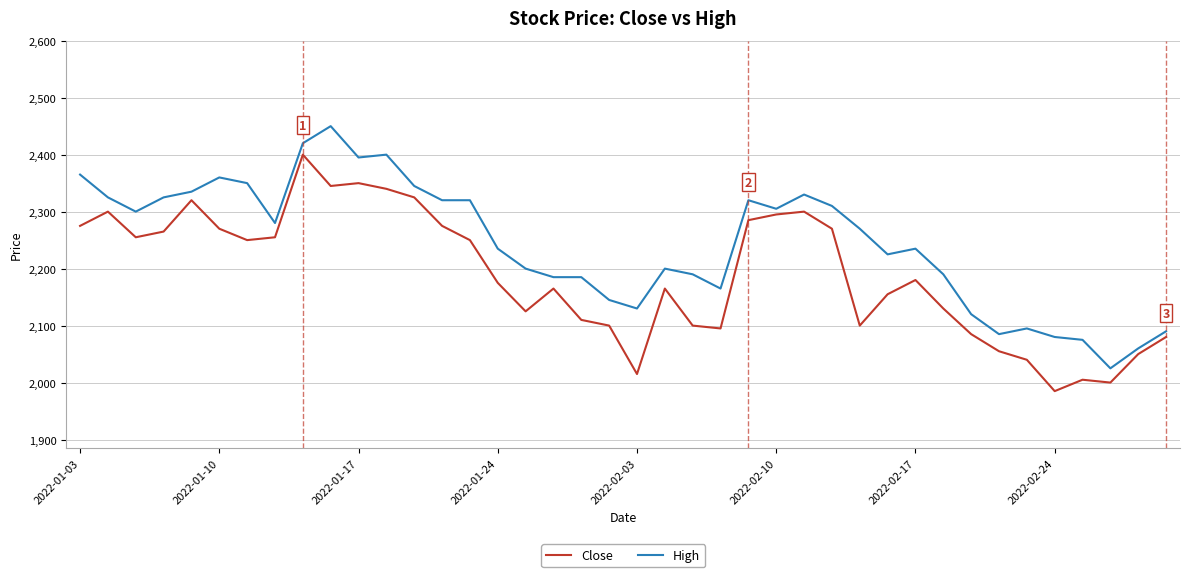

What is the difference between the maximum and minimum values in the Close series?

415